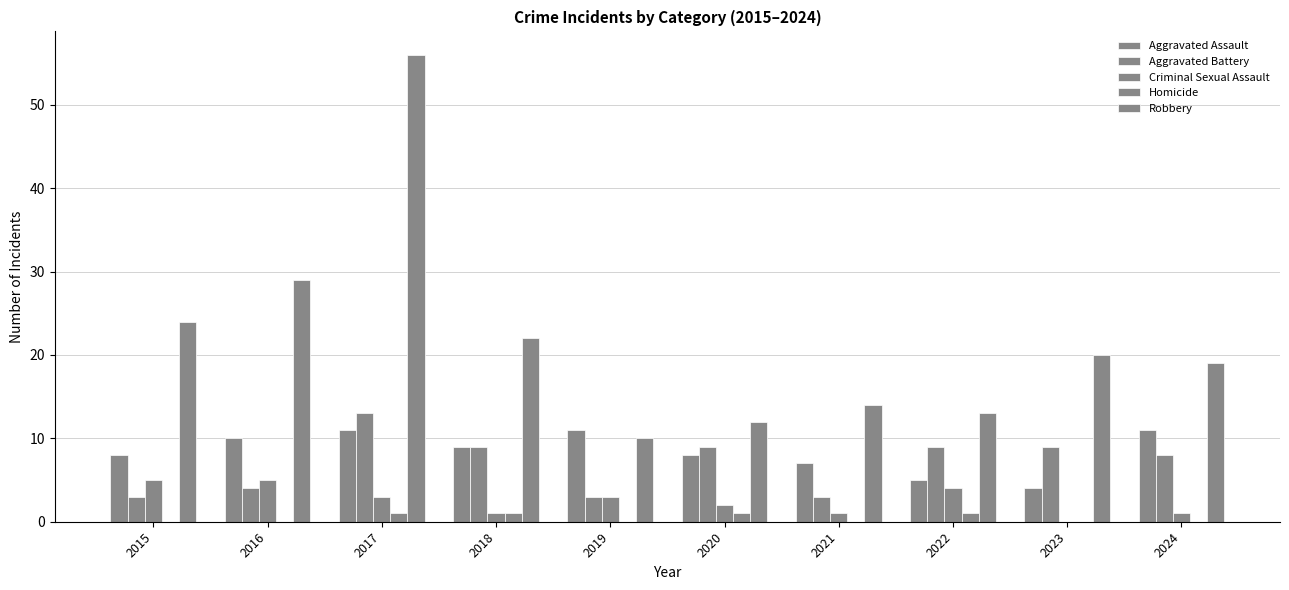

What is the spread (max minus min) of values at 2024?

19